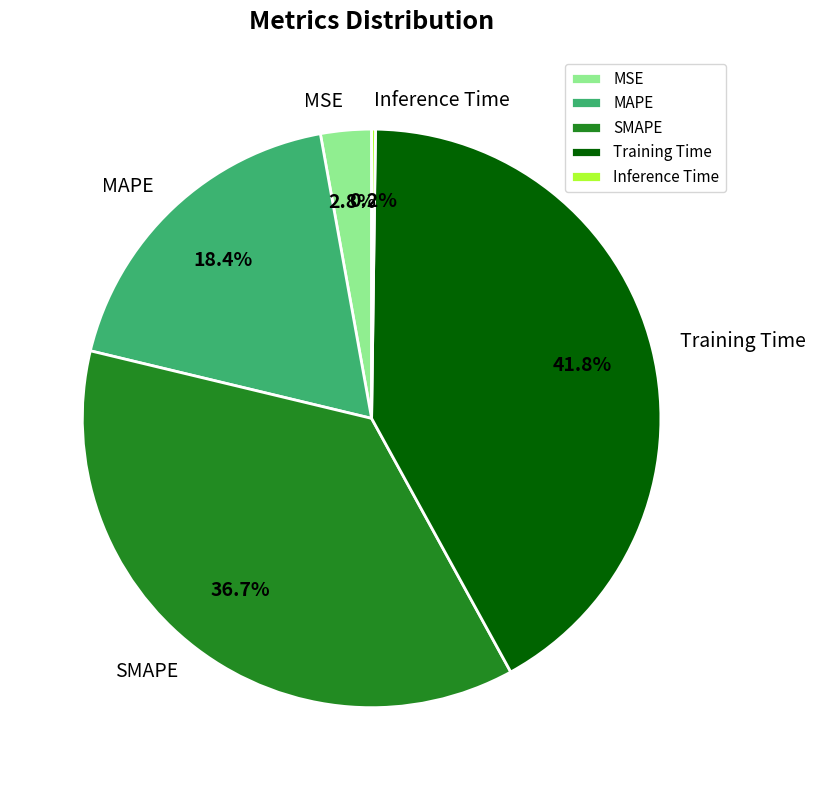

To the nearest percent, what percentage of the pie is MAPE?

18%